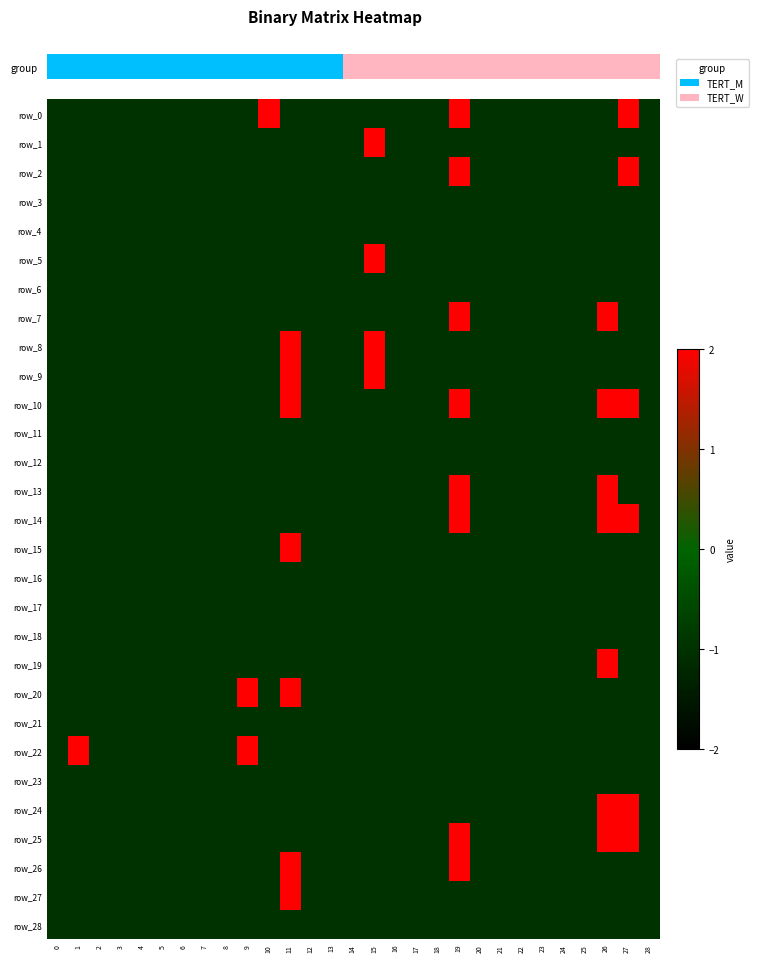

Count the number of data series in this chart.

29